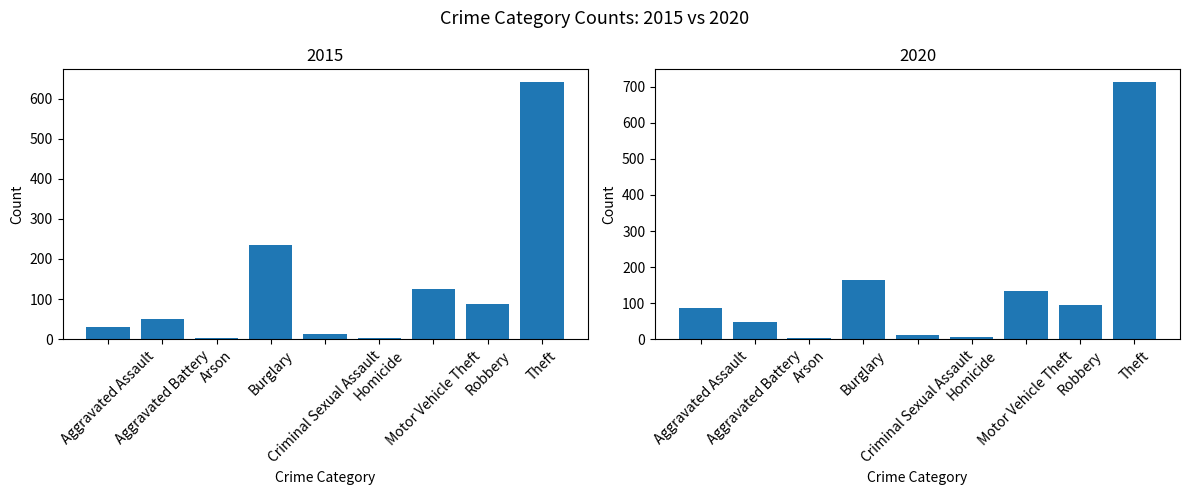

How many data points in 2015 are above 50?

4